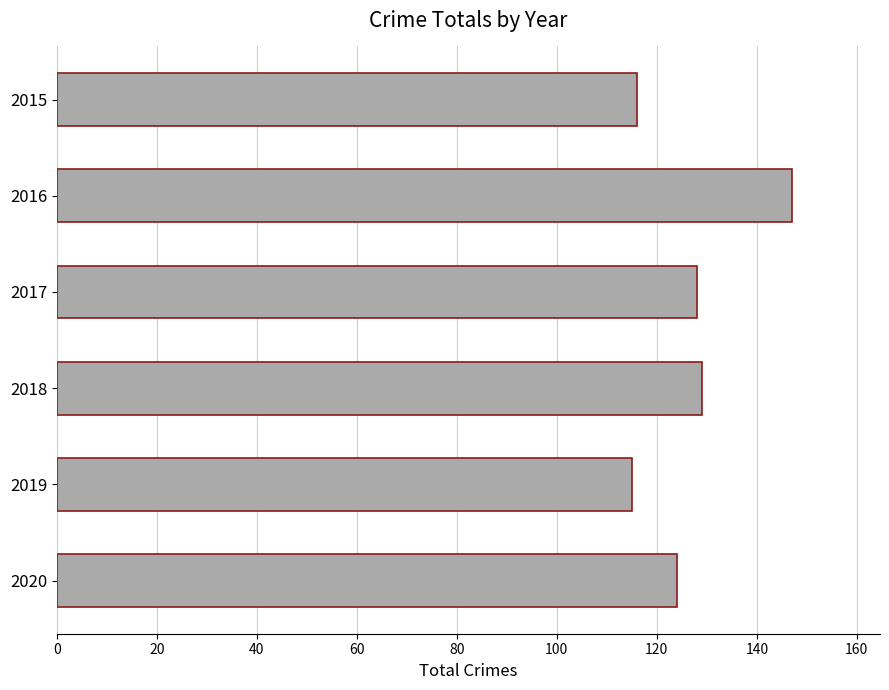

What is the difference between the maximum and minimum values?

32